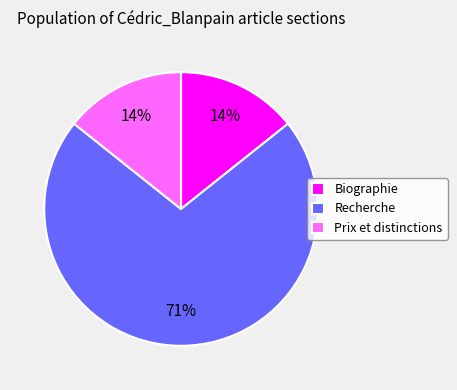

How many slices are in this pie chart?

3